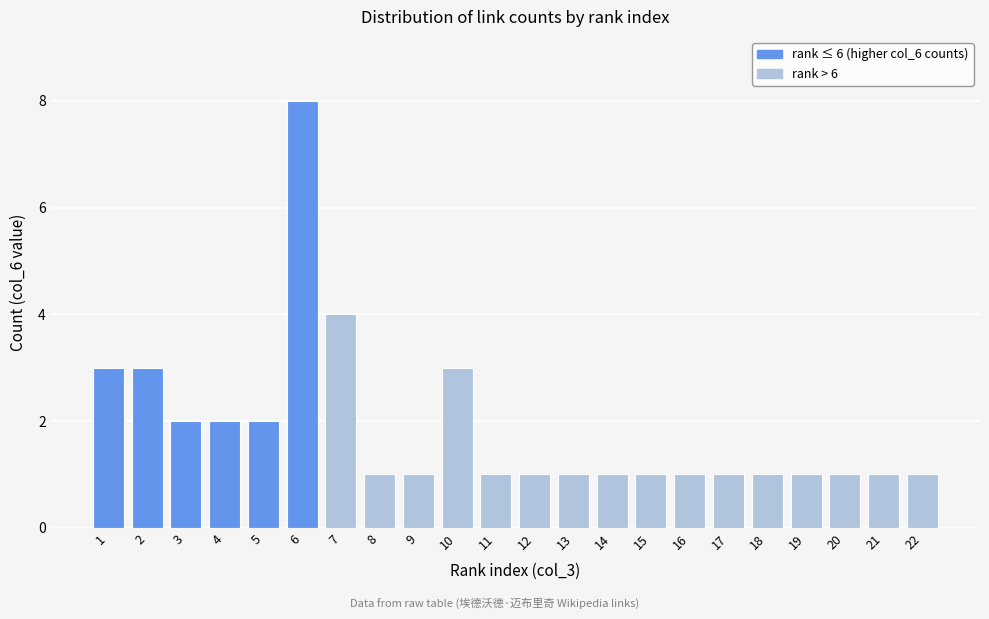

Reading right to left, what are all the values shown in this chart?

1	1	1	1	1	1	1	1	1	1	1	1	3	1	1	4	8	2	2	2	3	3